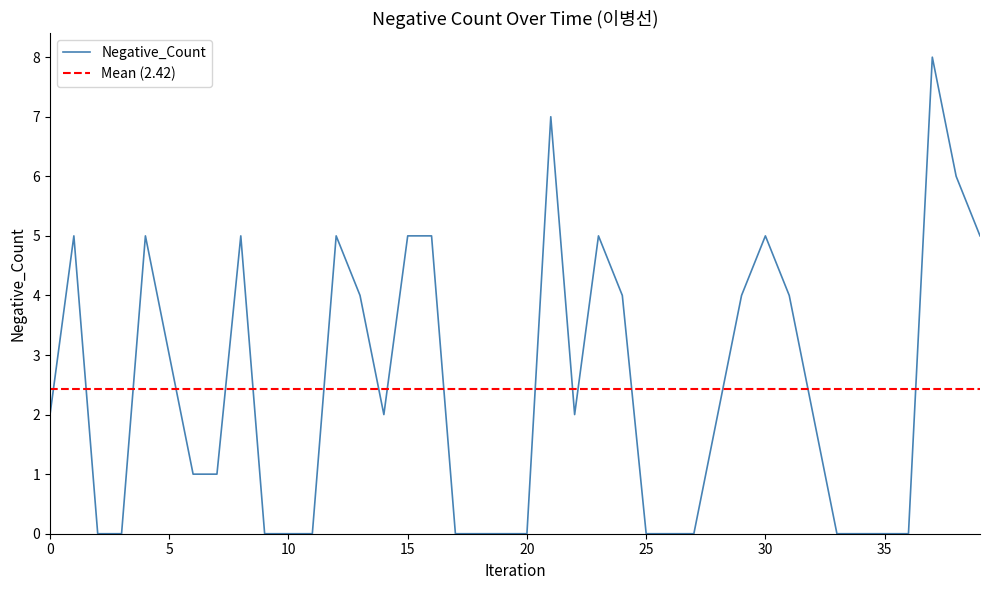

Is it true that Negative_Count equals 0 at 35?

True